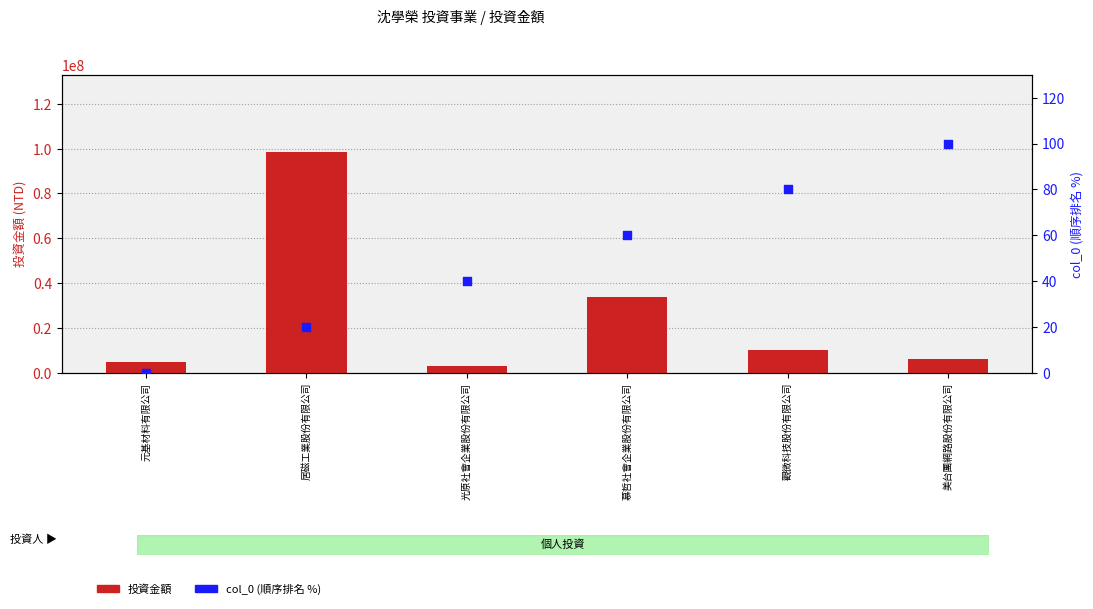

Is the value of 投資金額 at 居磁工業股份有限公司 greater than the value of col_0 (順序排名 %) at 觀微科技股份有限公司?

Yes